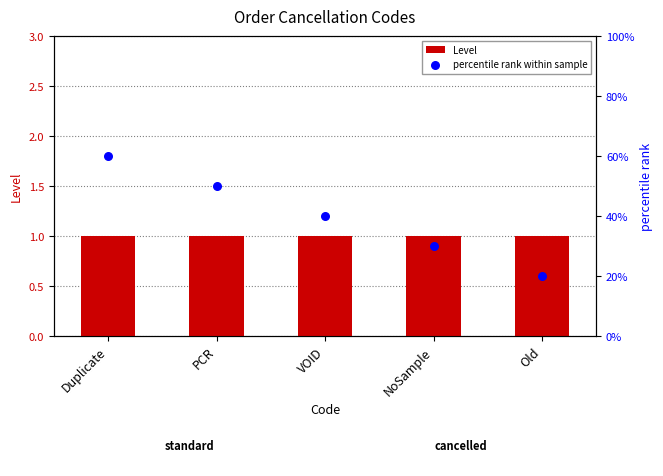

At which category is the sum across all series the highest?

Duplicate